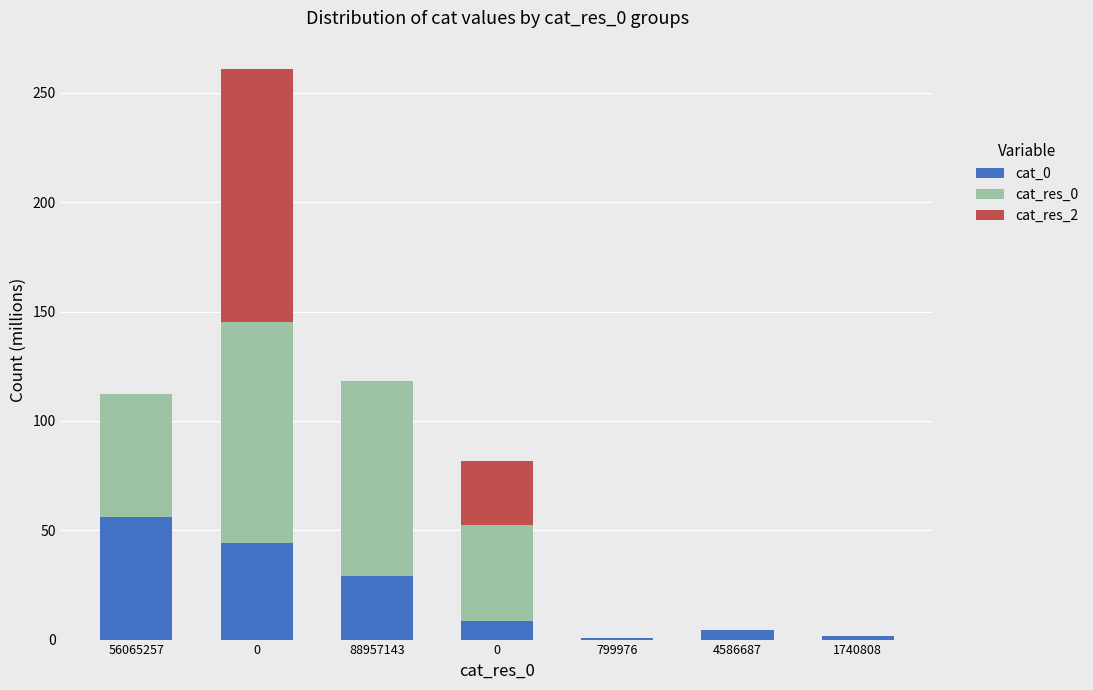

Which series has the largest total across all categories?

cat_res_0